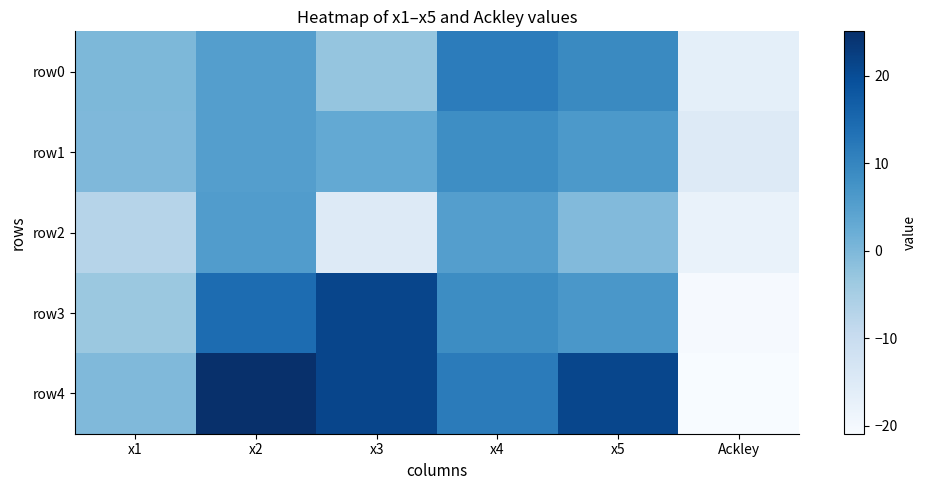

At which category does the chart reach its minimum across all series?

Ackley